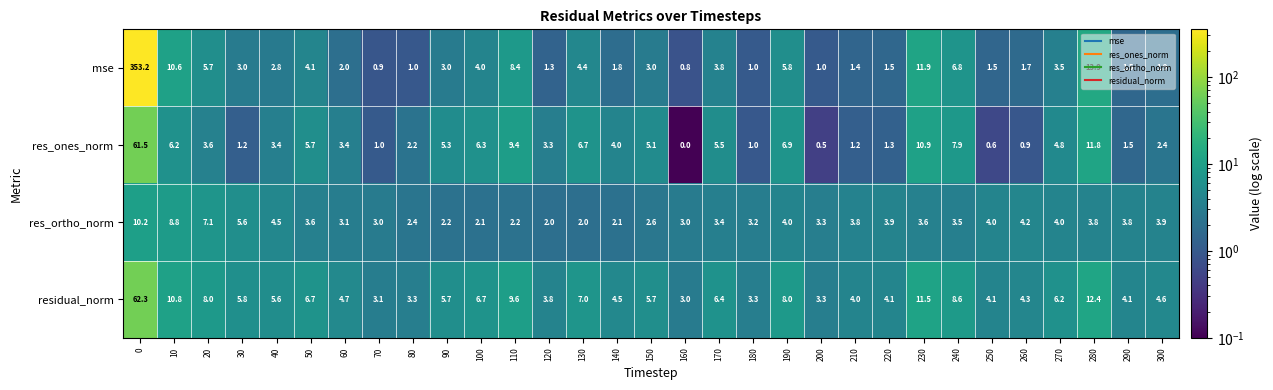

What is the total value across all series at 260?

11.1